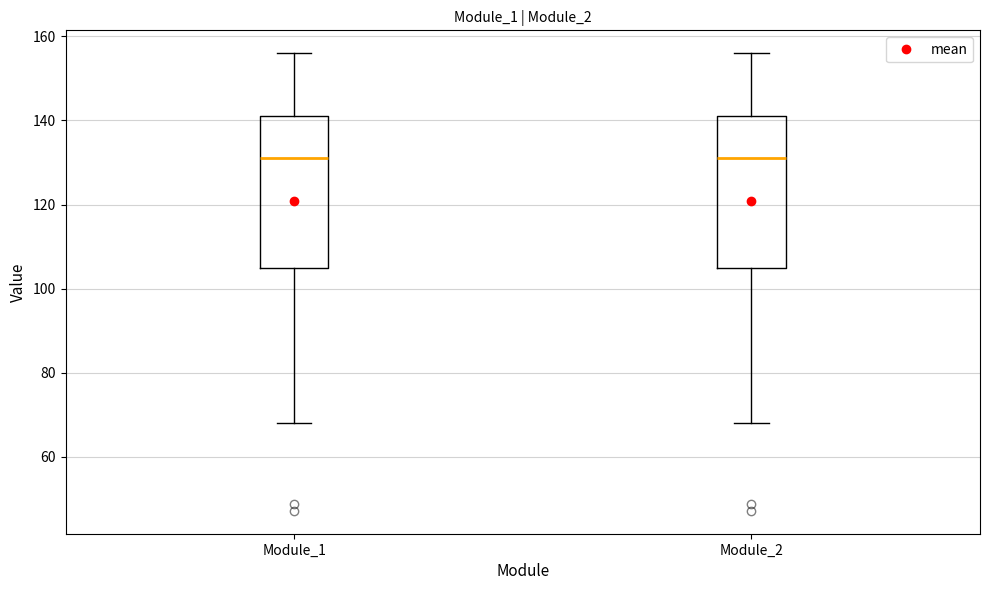

Reading left to right, read every box against the y-axis: the position of its median line, the range the box covers, and the ends of its whiskers. The values are not printed on the chart, so give them approximately, as read against the axis.

Module_1: median 132, box 104 to 142, whiskers 68 to 156
Module_2: median 132, box 104 to 142, whiskers 68 to 156